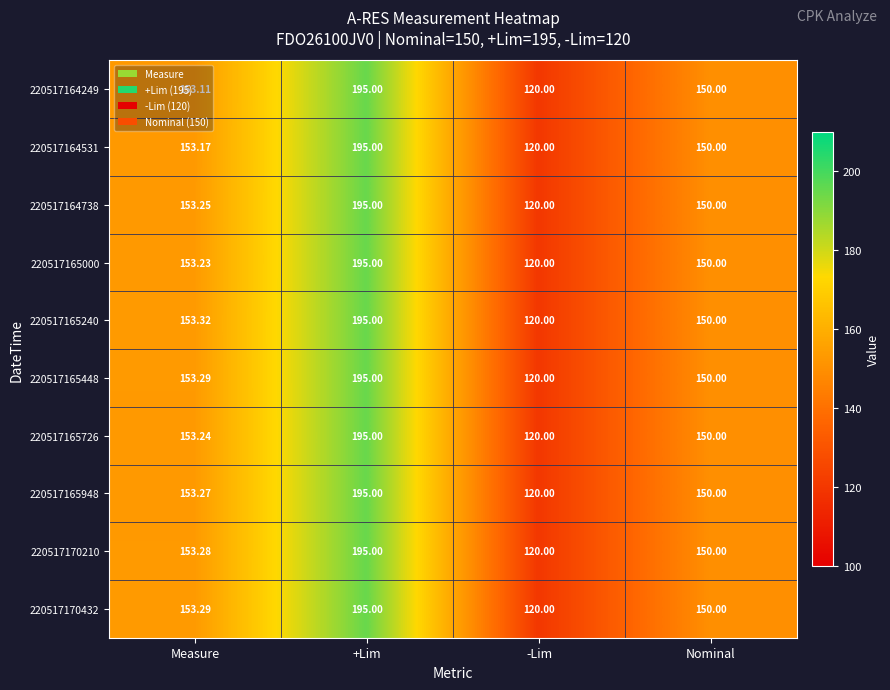

At which label is 220517165948 closest to 157?

Measure